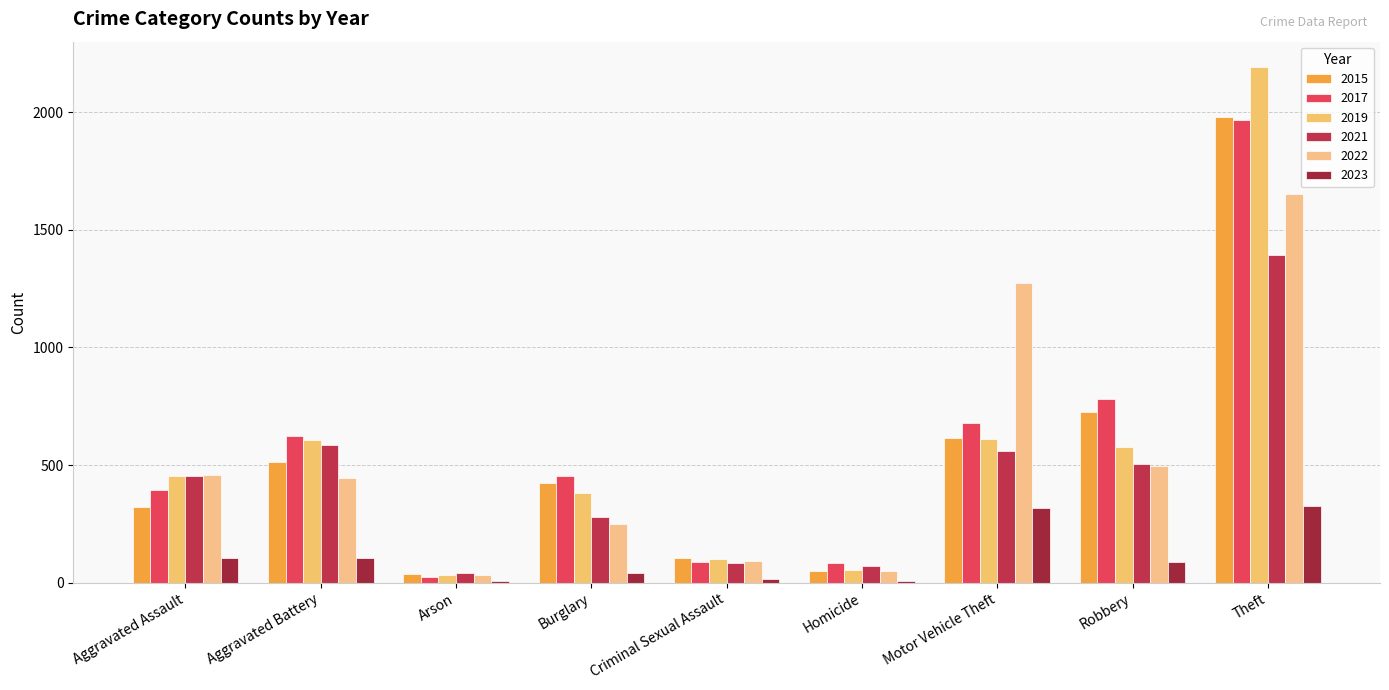

How many categories are shown in the chart?

9